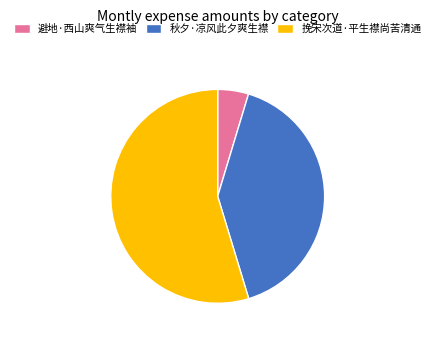

Rank the categories by value from highest to lowest.

挽宋次道·平生襟尚苦清通, 秋夕·凉风此夕爽生襟, 避地·西山爽气生襟袖